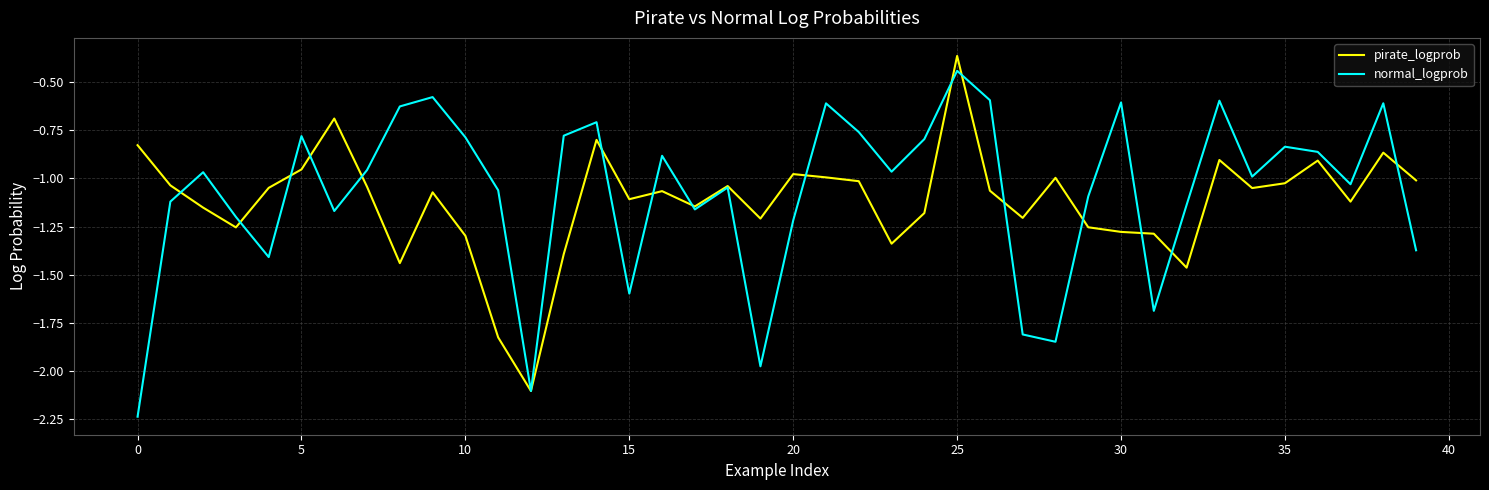

What is the difference between the second highest and second lowest values in the normal_logprob series?

1.5